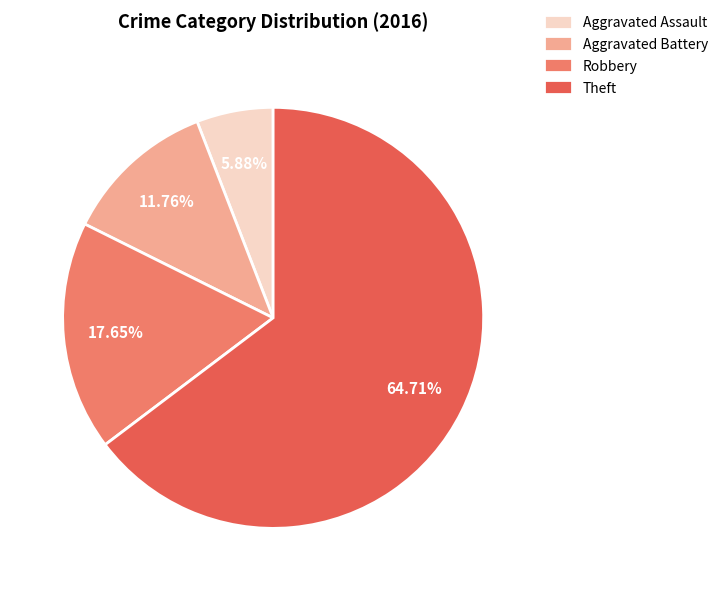

To the nearest percent, what portion does Theft represent?

65%